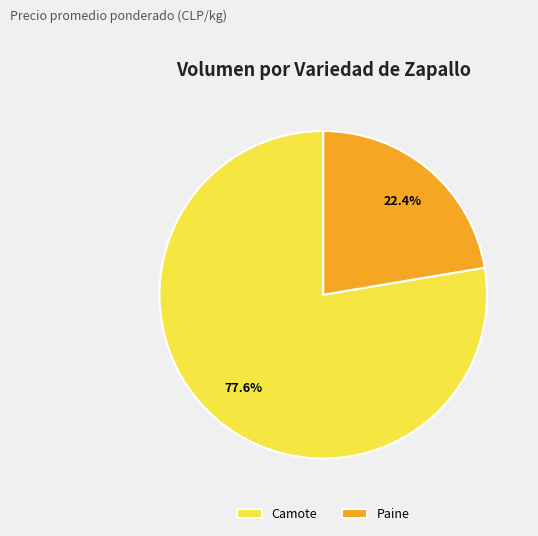

What is the ratio of the value at Paine to the value at Camote?

0.3